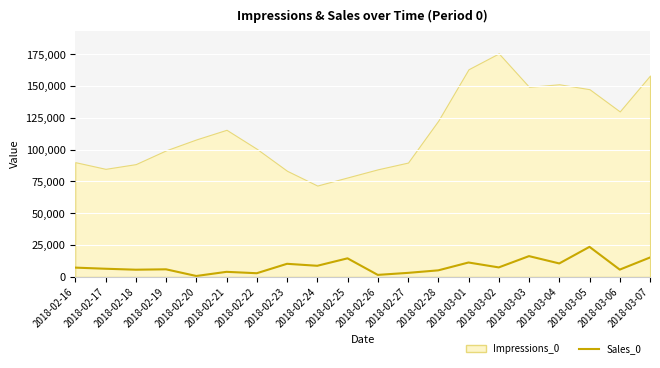

The value at 2018-02-25 is 14548.4. True or false?

True